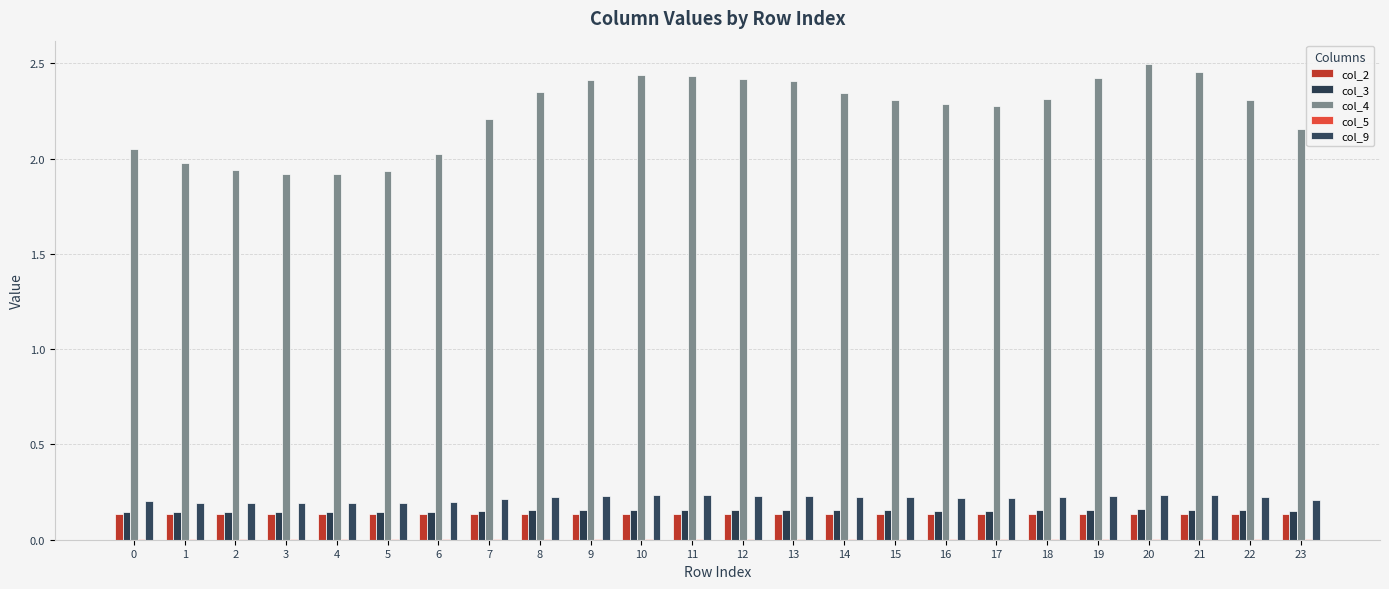

Count the number of categories in the chart.

24